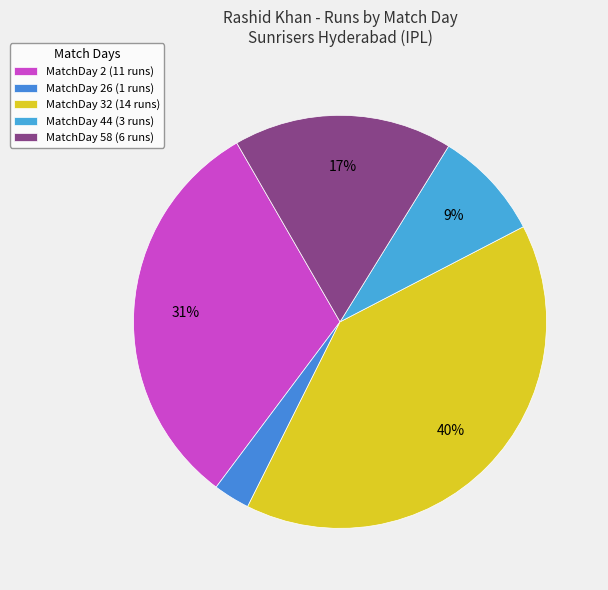

Which category has the biggest portion of the pie?

MatchDay 32